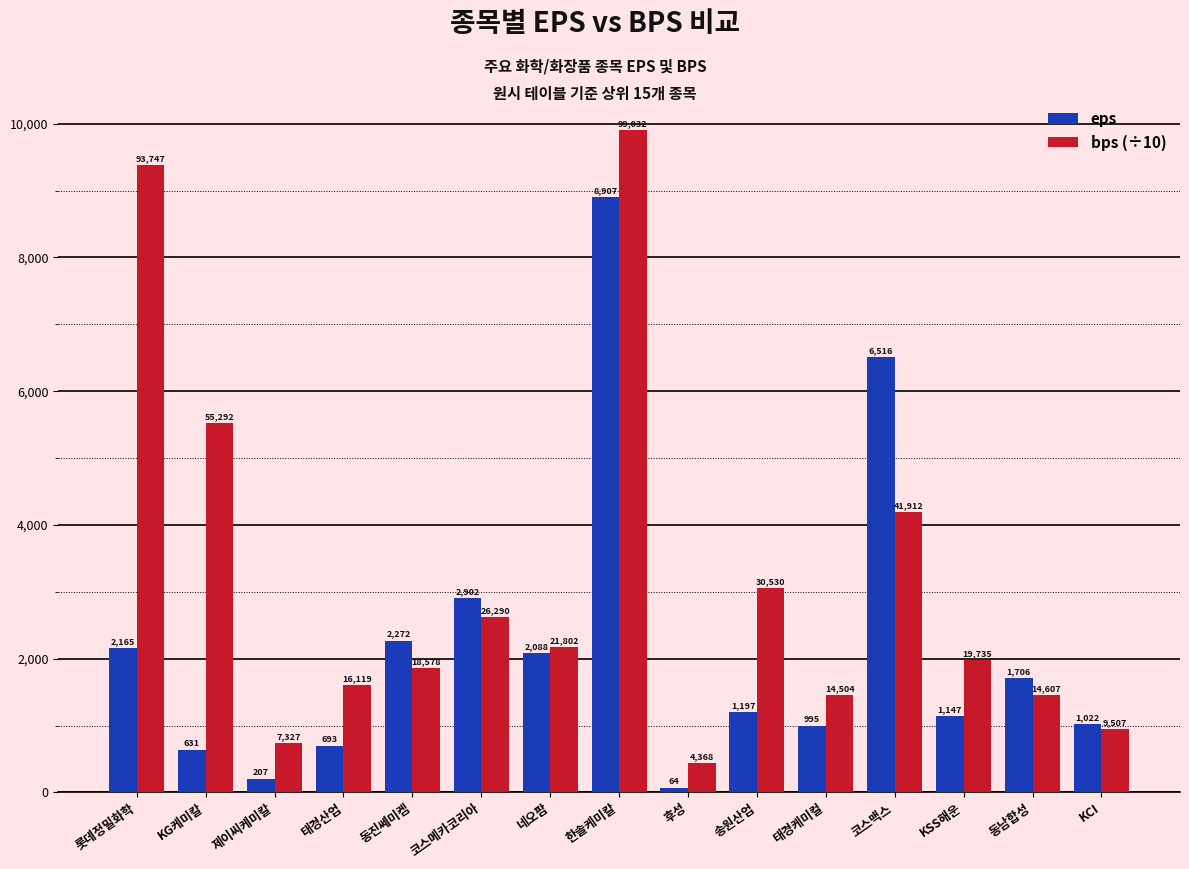

At which label is eps closest to 4485?

코스메카코리아